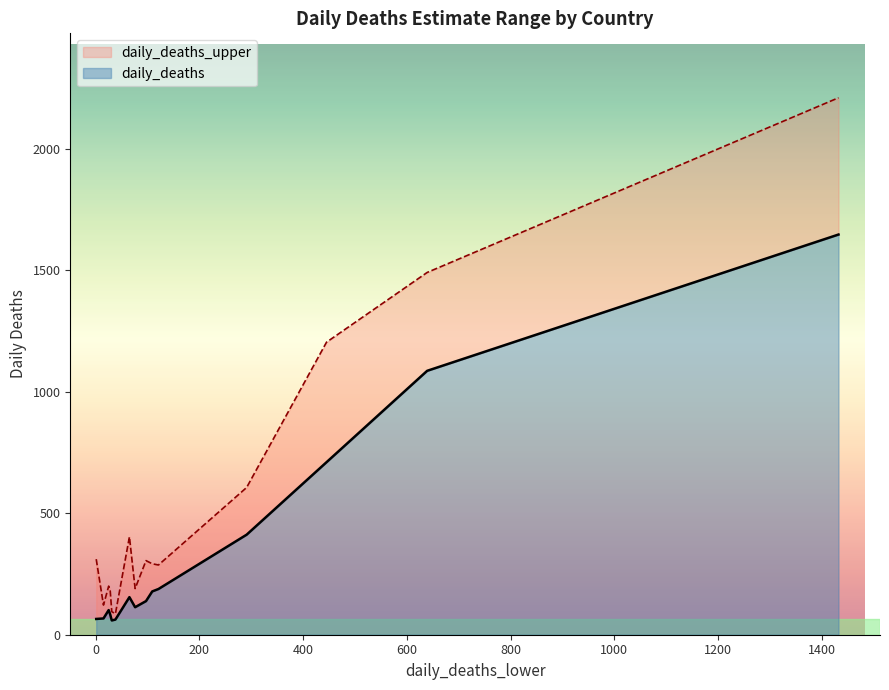

What is the sum of all daily_deaths values?

5064.6